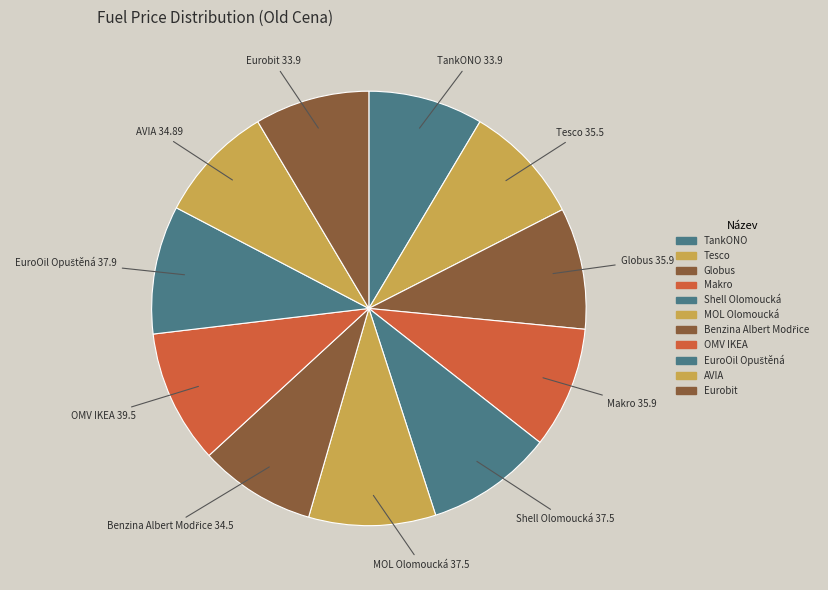

How many segments does this pie chart have?

11